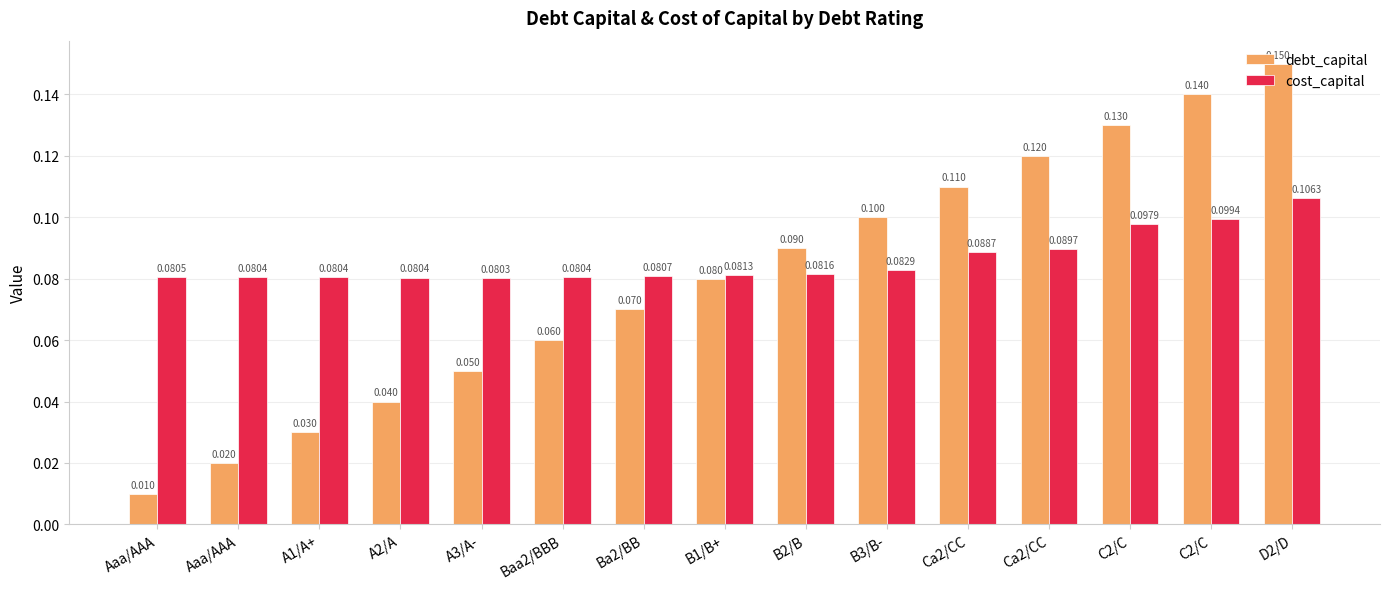

What is the difference between the second highest and second lowest values in the debt_capital series?

0.1